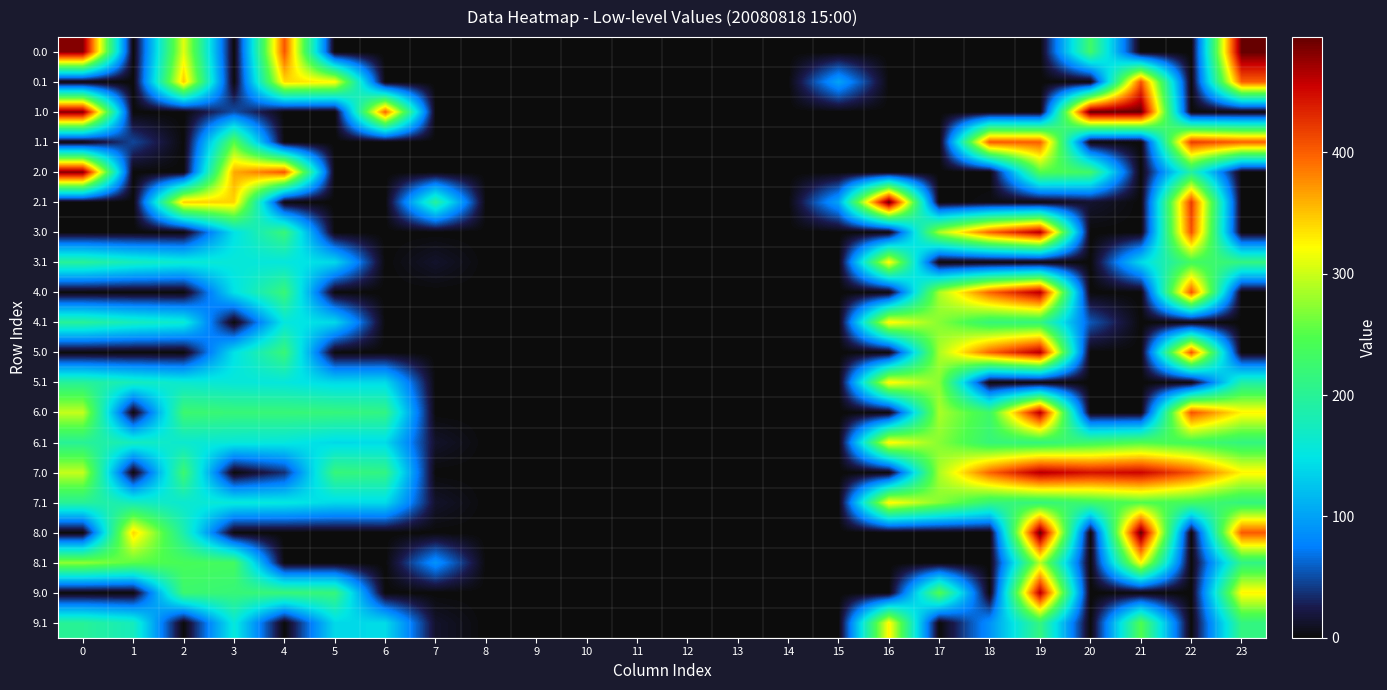

At 23, list the series in order from largest to smallest.

0.0, 8.0, 0.1, 1.1, 6.0, 7.0, 9.0, 3.1, 6.1, 7.1, 9.1, 8.1, 5.1, 1.0, 2.0, 2.1, 3.0, 4.0, 4.1, 5.0